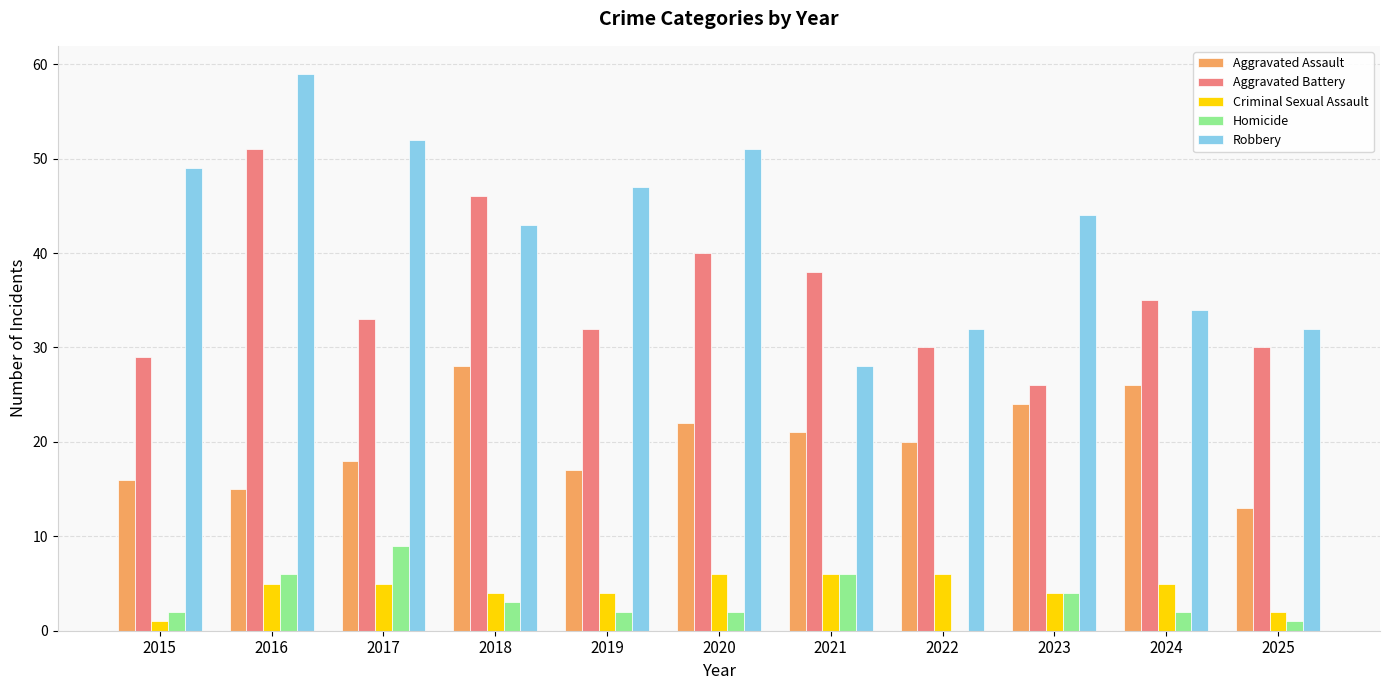

Is it true that Robbery equals 34 at 2024?

True